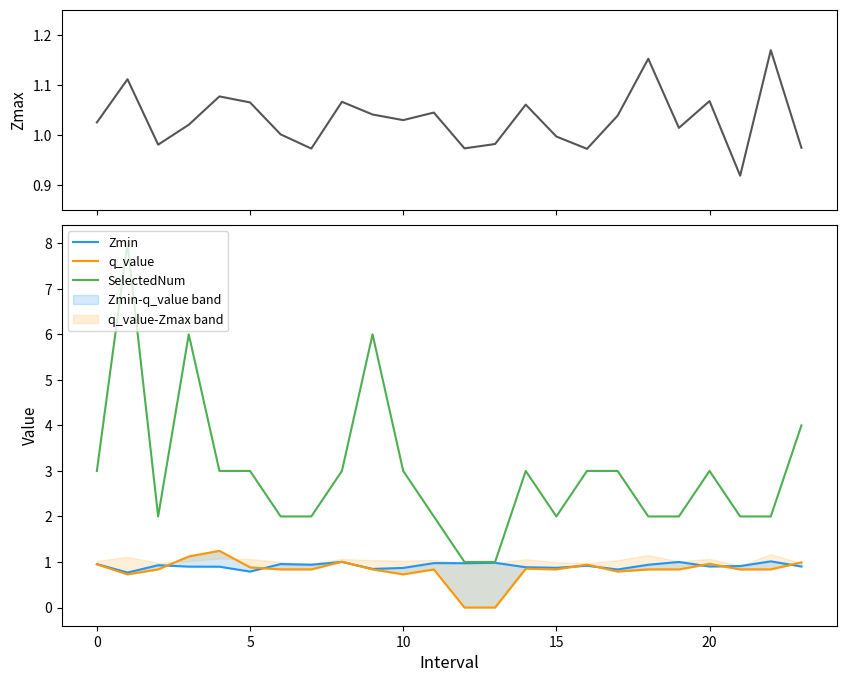

Rank the series at 12 from lowest to highest value.

q_value, Zmax, Zmin, SelectedNum